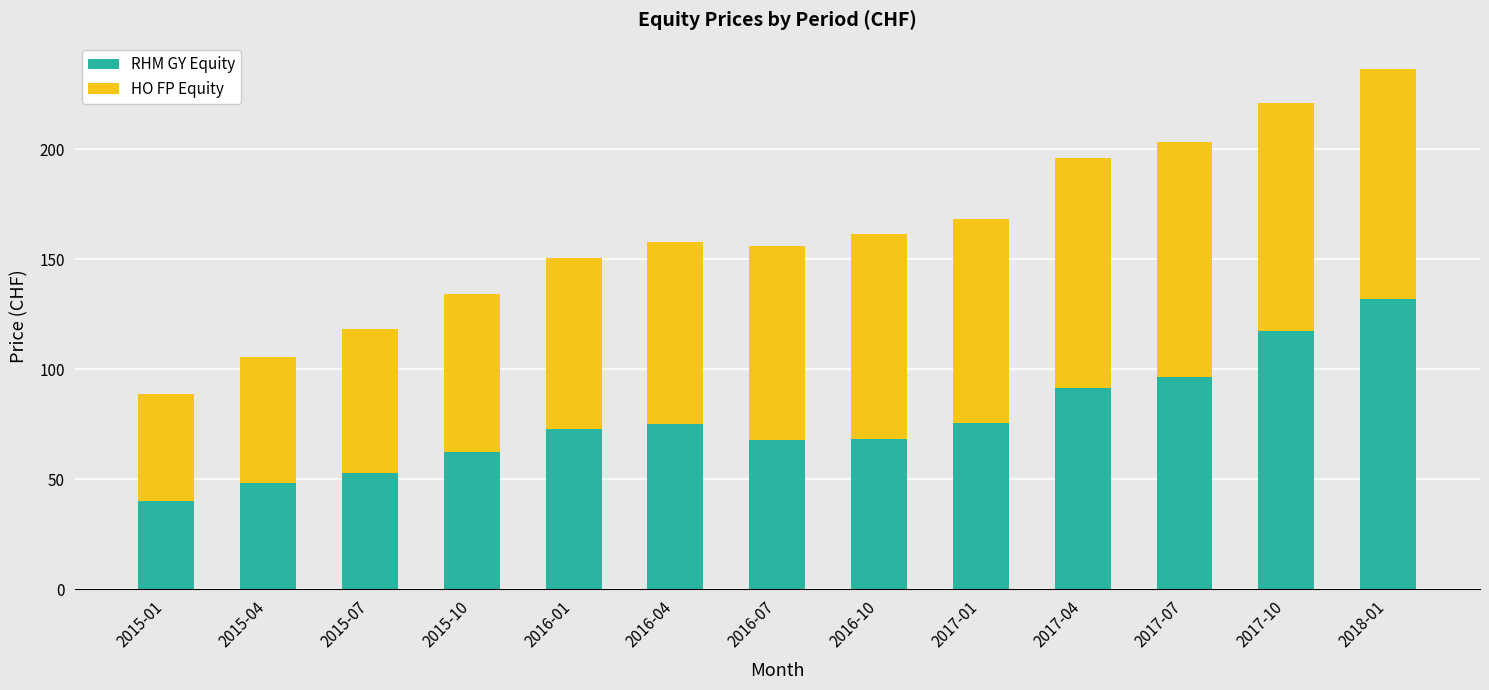

What is the total value across all series at 2017-10?

221.1